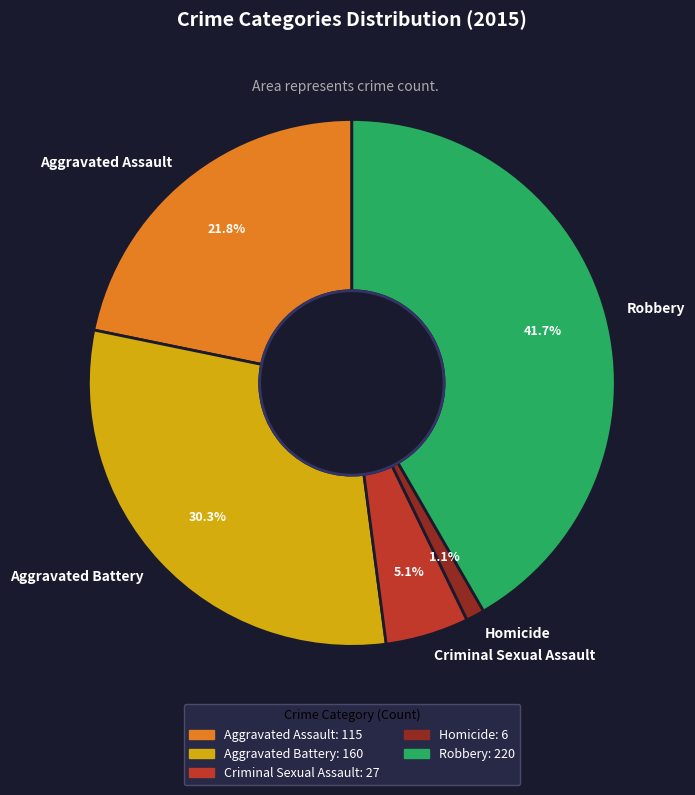

To the nearest percent, what percentage of the pie is Aggravated Assault?

22%